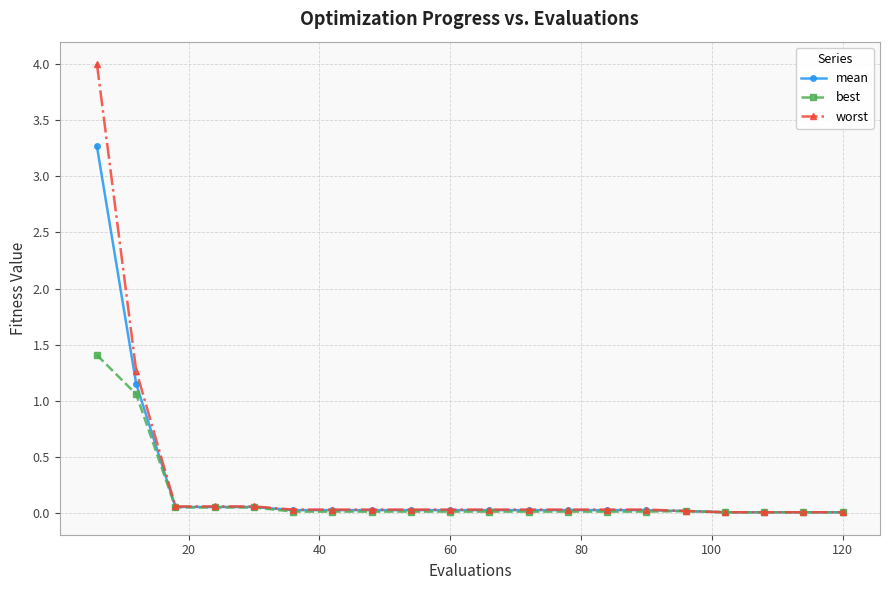

What is the maximum value for mean?

3.3